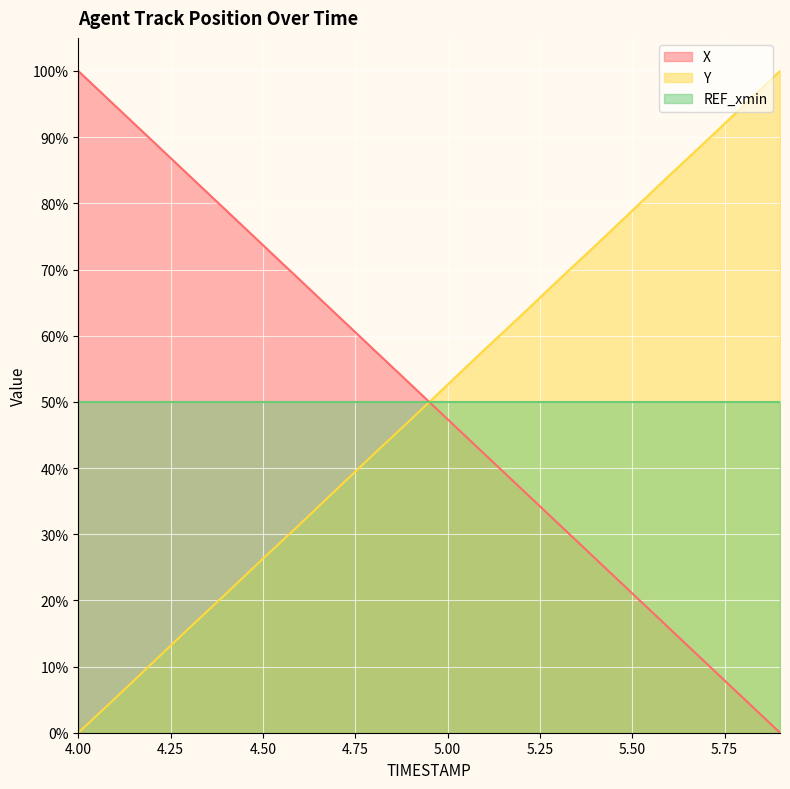

What is the total value across all series at 5.50?

150.0